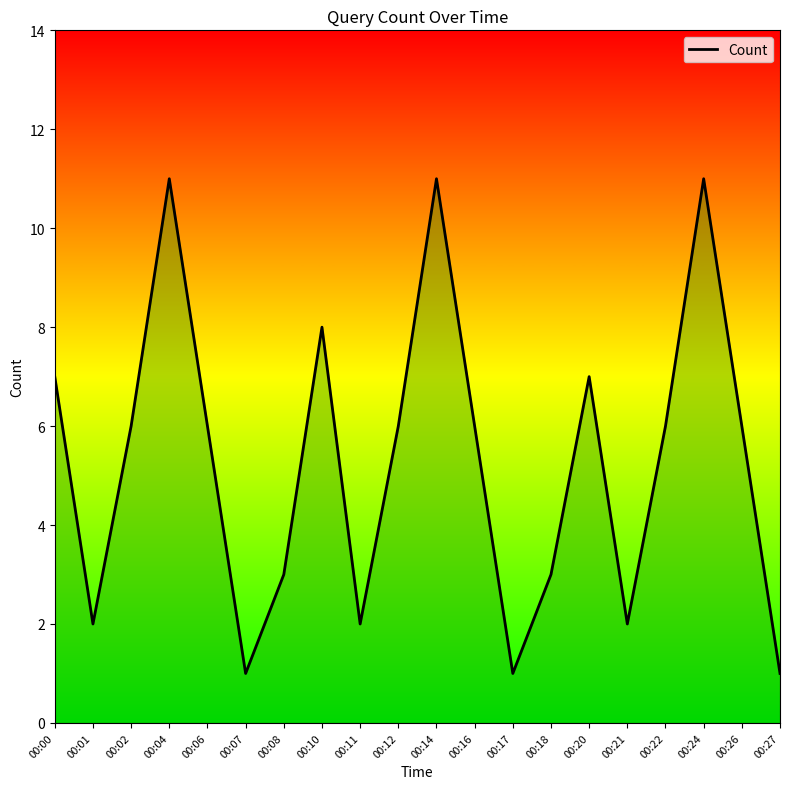

What is the difference between the second highest and second lowest values?

10